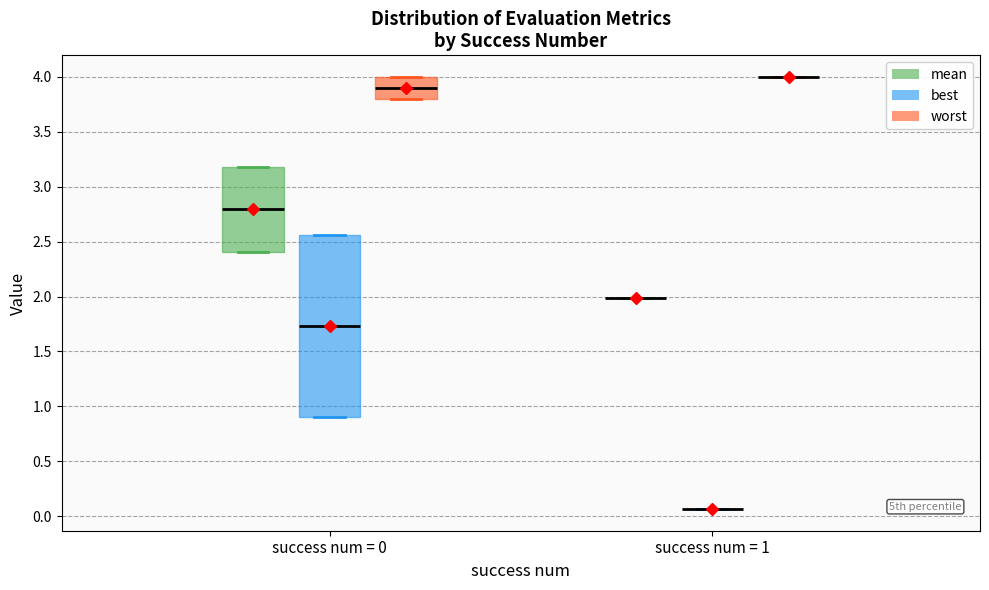

Reading left to right, read every box against the y-axis: the position of its median line, the range the box covers, and the ends of its whiskers. The values are not printed on the chart, so give them approximately, as read against the axis.

success num = 0 (mean): median 2.80, box 2.40 to 3.20, whiskers 2.40 to 3.20
success num = 0 (best): median 1.75, box 0.90 to 2.55, whiskers 0.90 to 2.55
success num = 0 (worst): median 3.90, box 3.80 to 4.00, whiskers 3.80 to 4.00
success num = 1 (mean): box collapsed to a line at 2.00, whiskers 2.00 to 2.00
success num = 1 (best): box collapsed to a line at 0.05, whiskers 0.05 to 0.05
success num = 1 (worst): box collapsed to a line at 4.00, whiskers 4.00 to 4.00